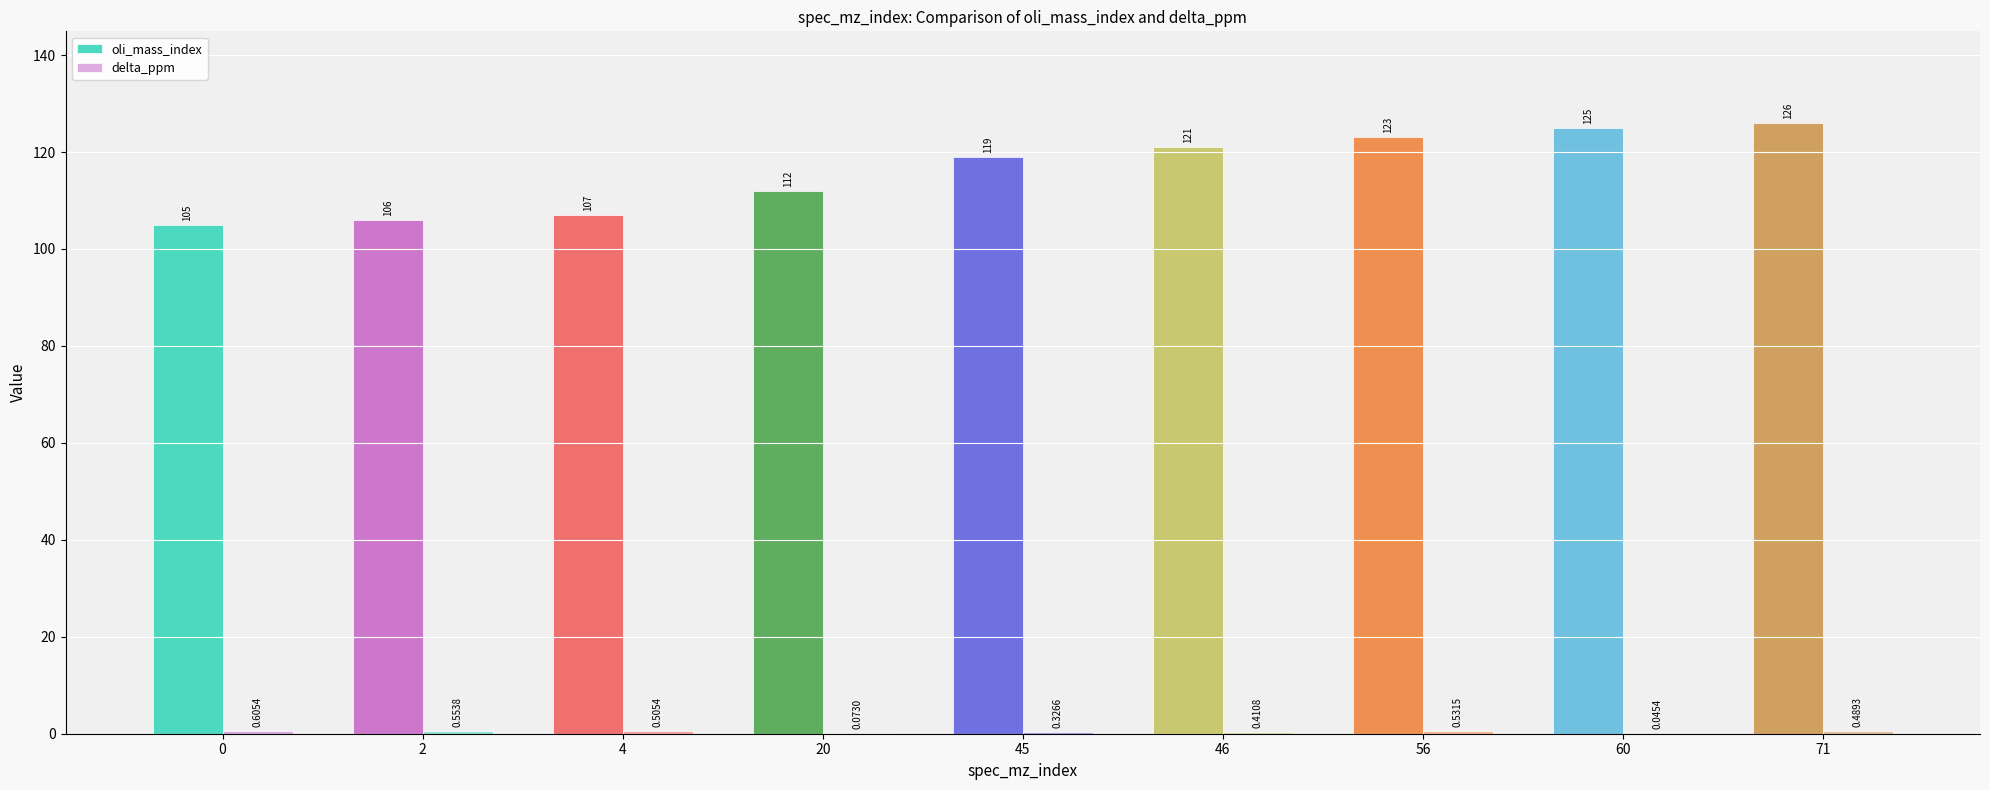

Is it true that delta_ppm equals 0.4 at 45?

False